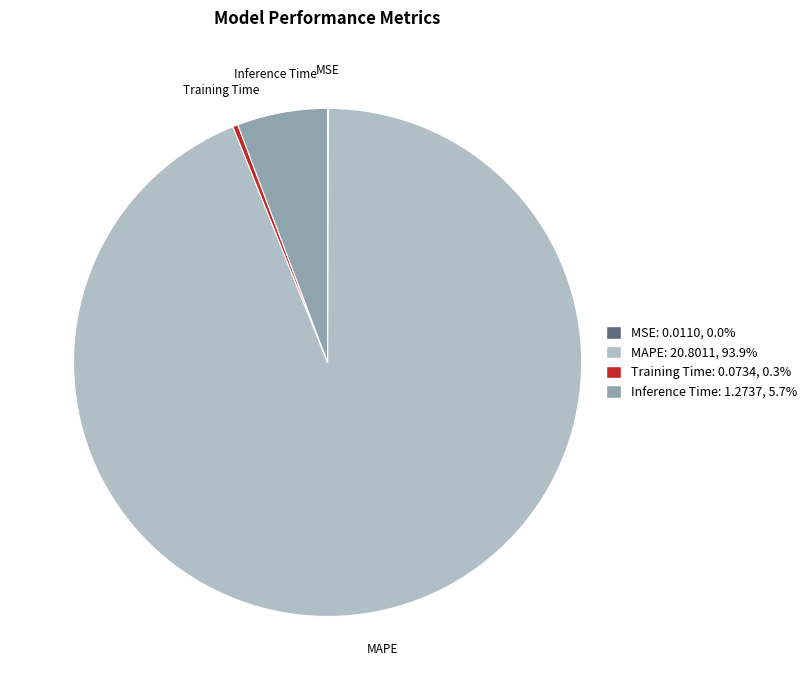

Which has a higher value, MAPE or Training Time?

MAPE